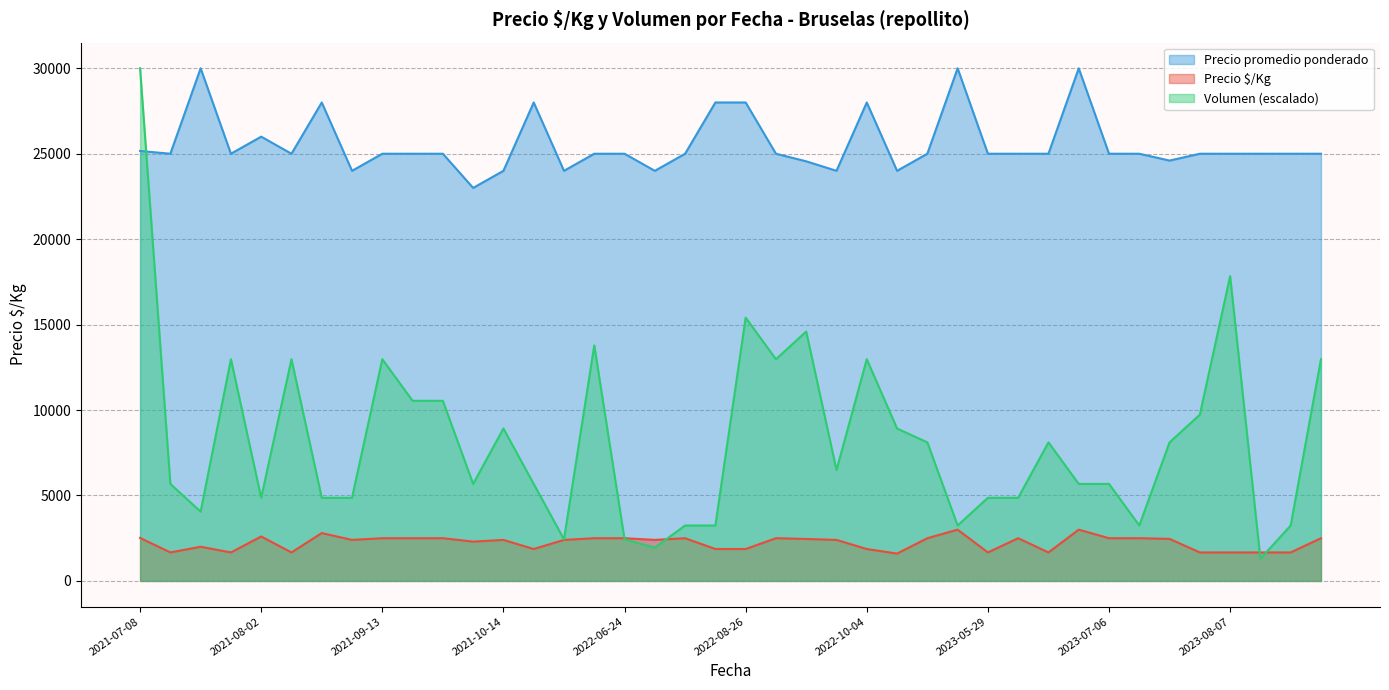

At 2021-07-12, list the series in order from smallest to largest.

Precio $/Kg, Volumen, Precio promedio ponderado